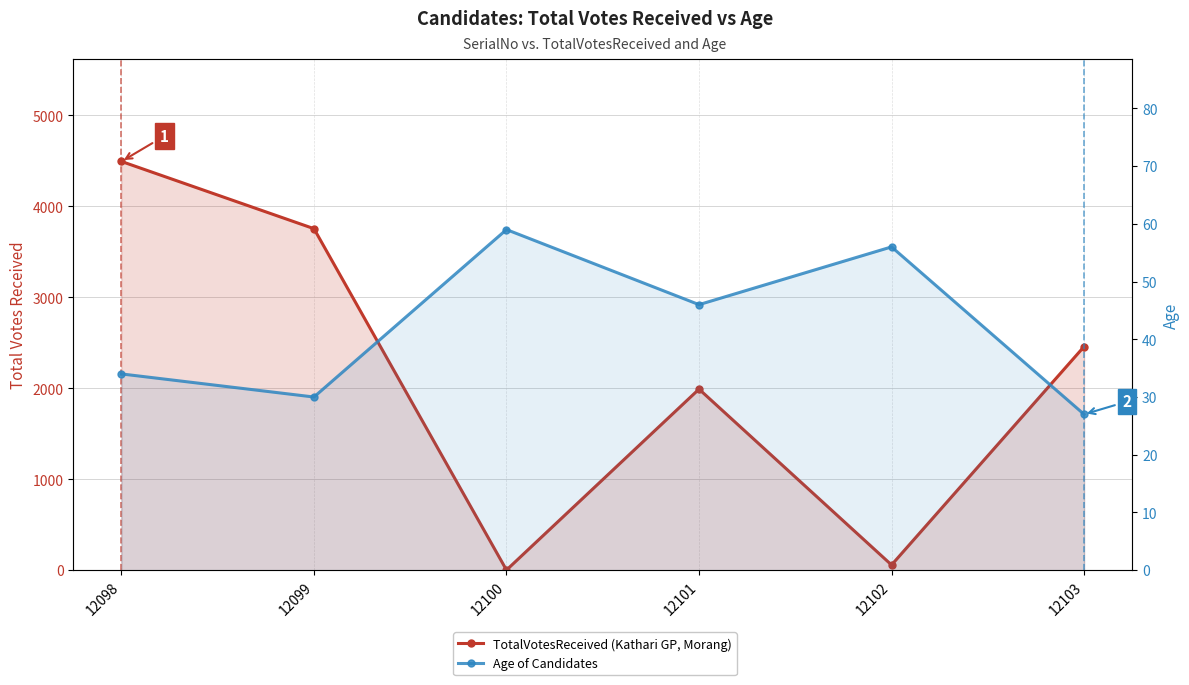

What is the difference between the maximum and minimum values in the Age series?

32